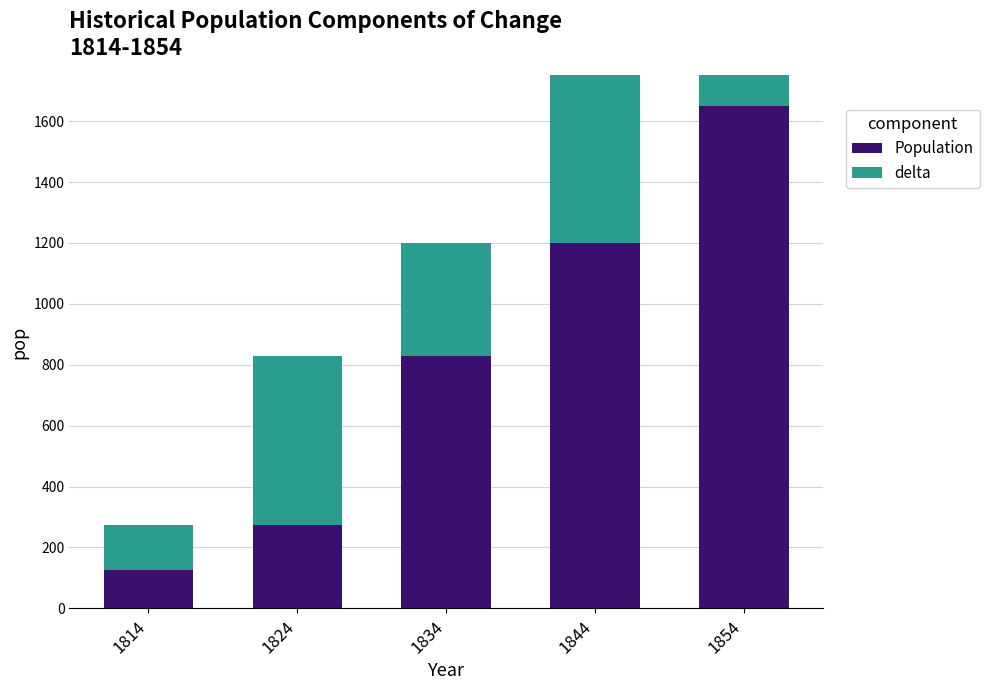

Which series has the largest total across all categories?

Population